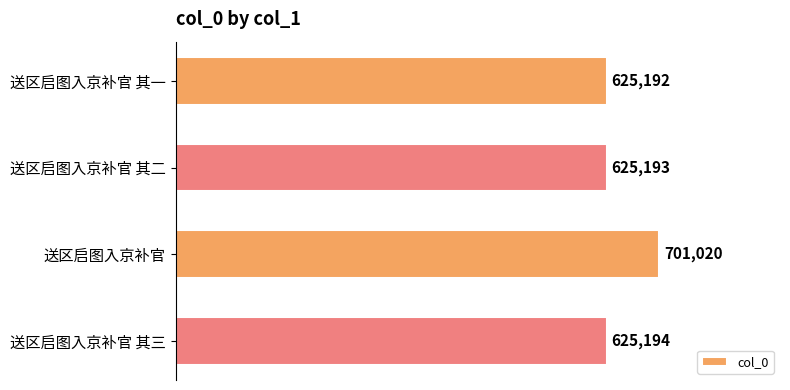

How many data points does each series have?

4